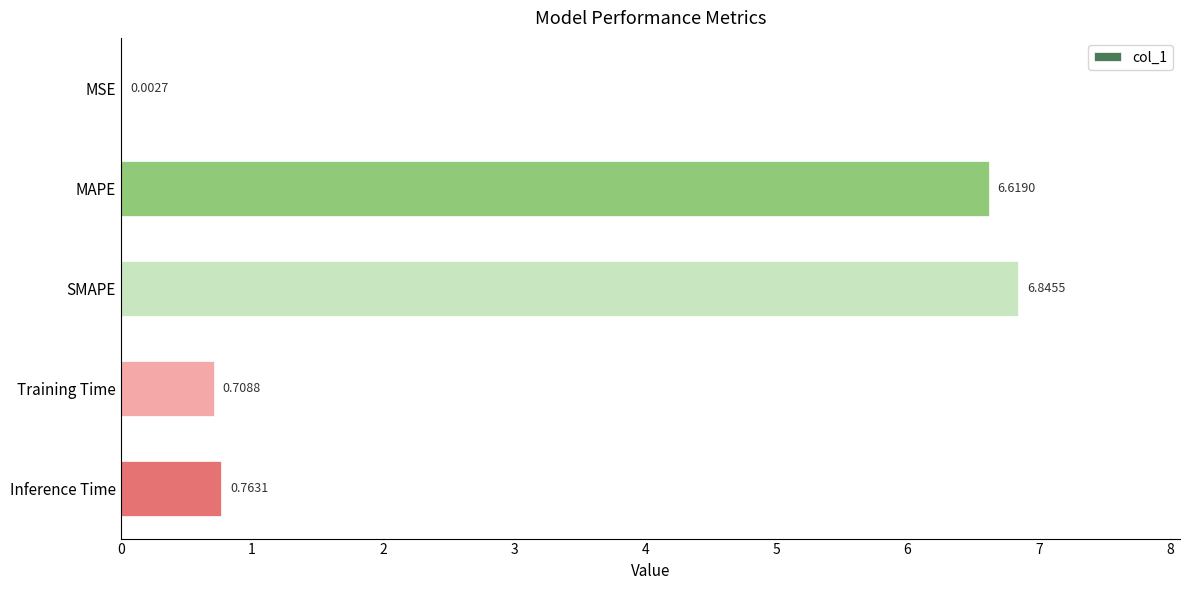

What is the change in value from SMAPE to Inference Time?

-6.1